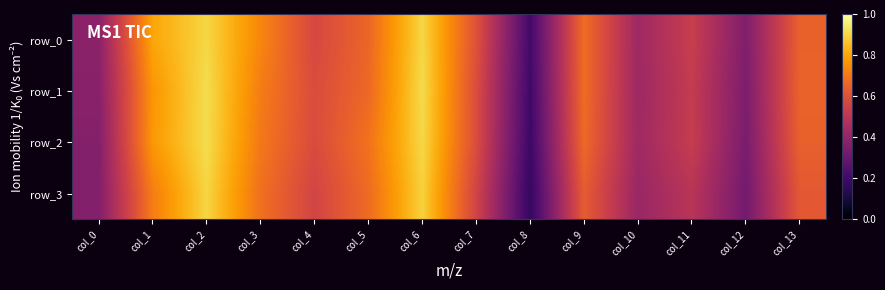

Reading left to right, list all the values displayed in this chart.

row_0: 0.4	0.8	0.9	0.7	0.6	0.7	0.9	0.6	0.2	0.7	0.4	0.5	0.4	0.6
row_1: 0.4	0.8	0.9	0.7	0.6	0.7	0.9	0.6	0.2	0.7	0.4	0.5	0.3	0.7
row_2: 0.4	0.8	0.9	0.7	0.6	0.7	0.9	0.6	0.2	0.7	0.4	0.5	0.3	0.6
row_3: 0.4	0.7	0.9	0.7	0.6	0.7	0.9	0.6	0.2	0.6	0.4	0.5	0.3	0.6